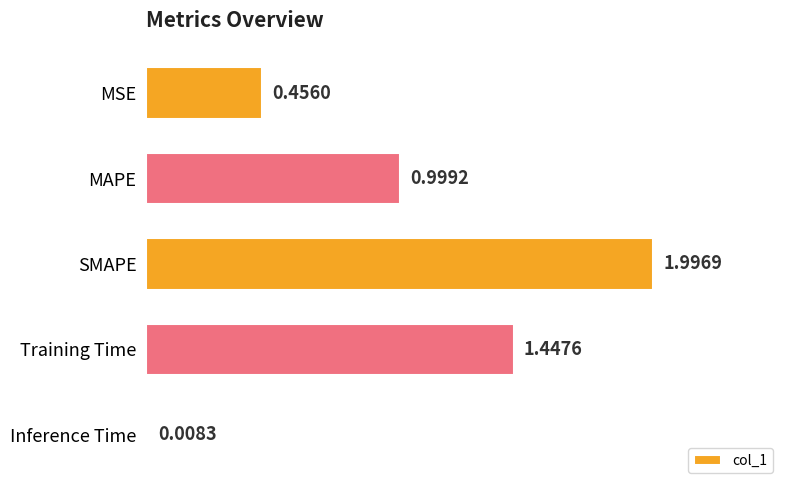

Between MSE and MAPE, which is larger?

MAPE